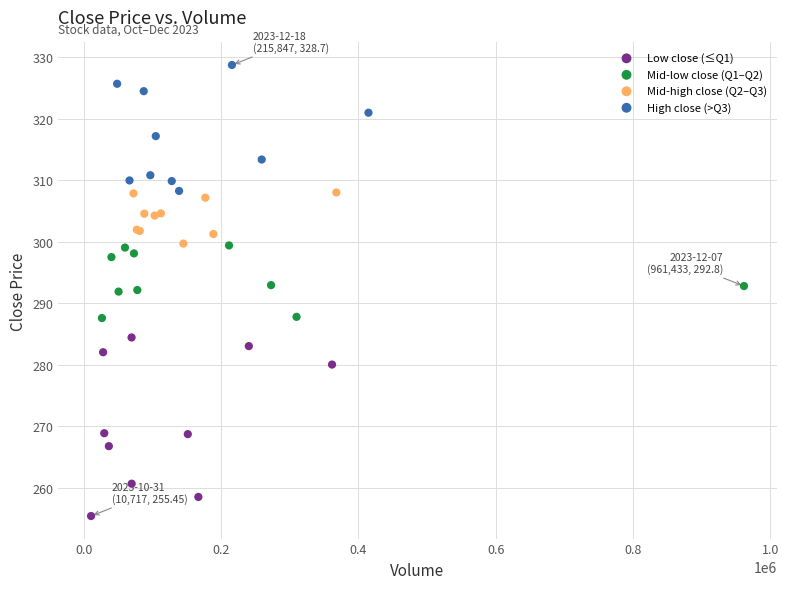

Which series reaches the minimum Y coordinate?

Low close (≤Q1)